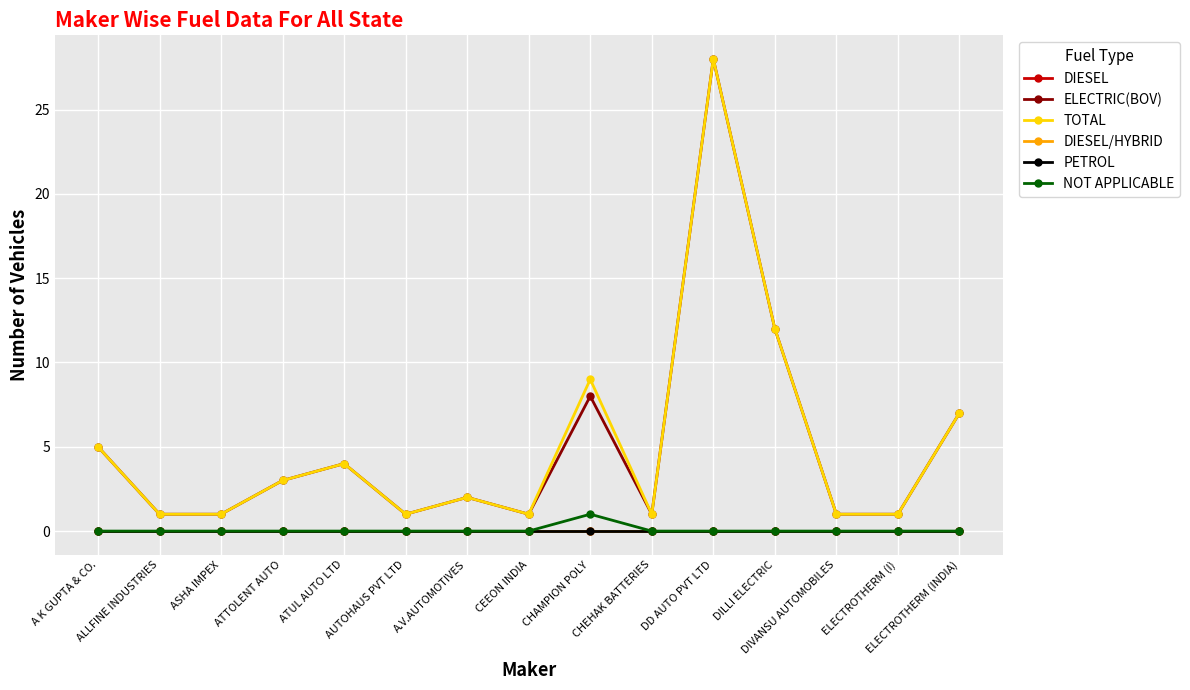

Is this an area chart (filled region under the line)?

No